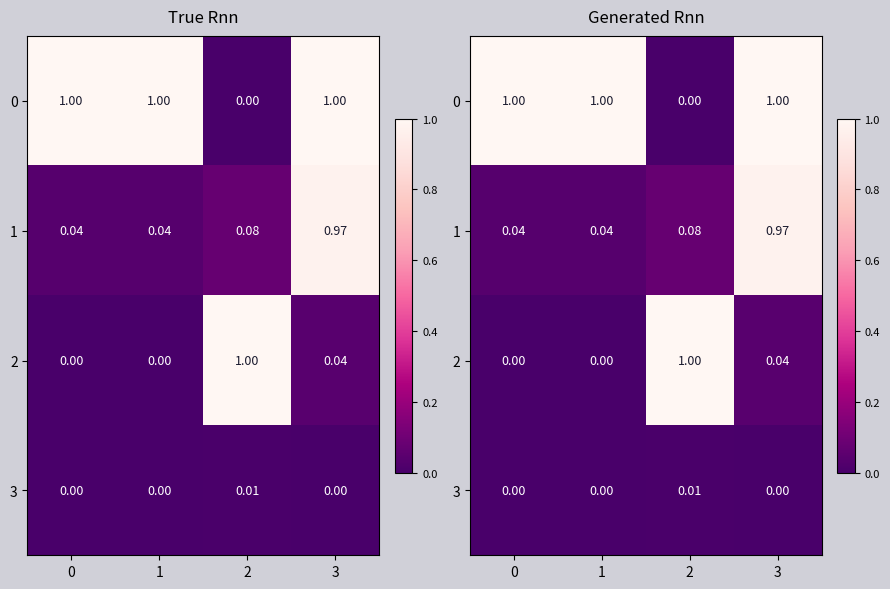

What is the greatest value displayed?

1.0